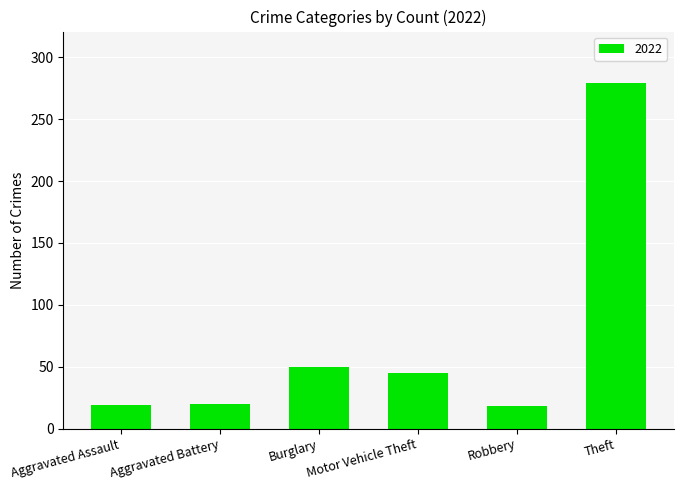

What is the approximate value at Aggravated Battery, to the nearest 5?

20